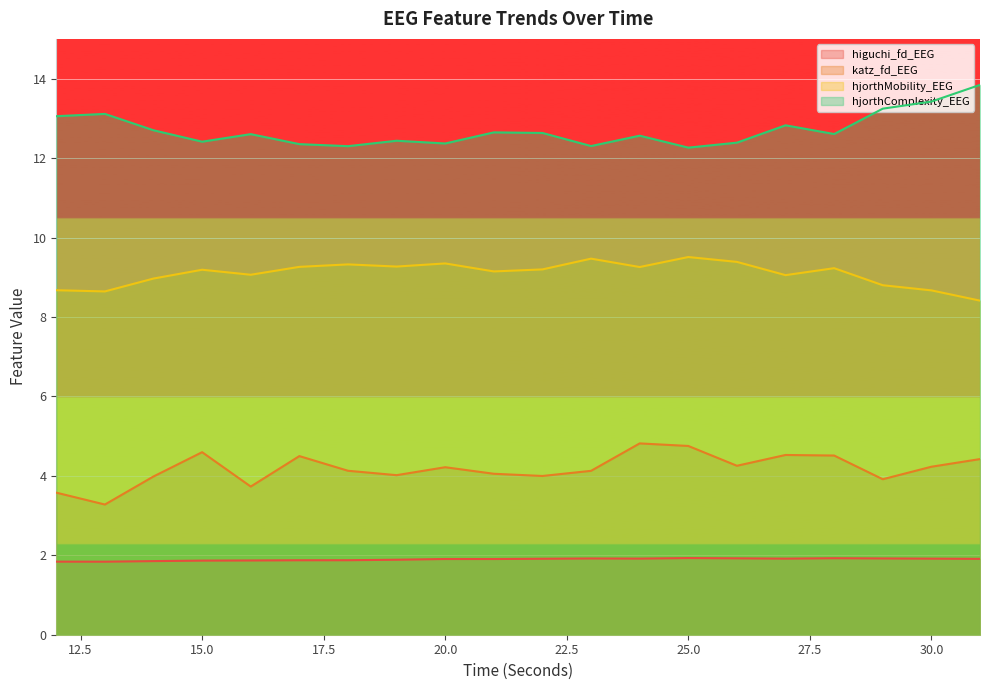

At which category is the sum across all series the highest?

31